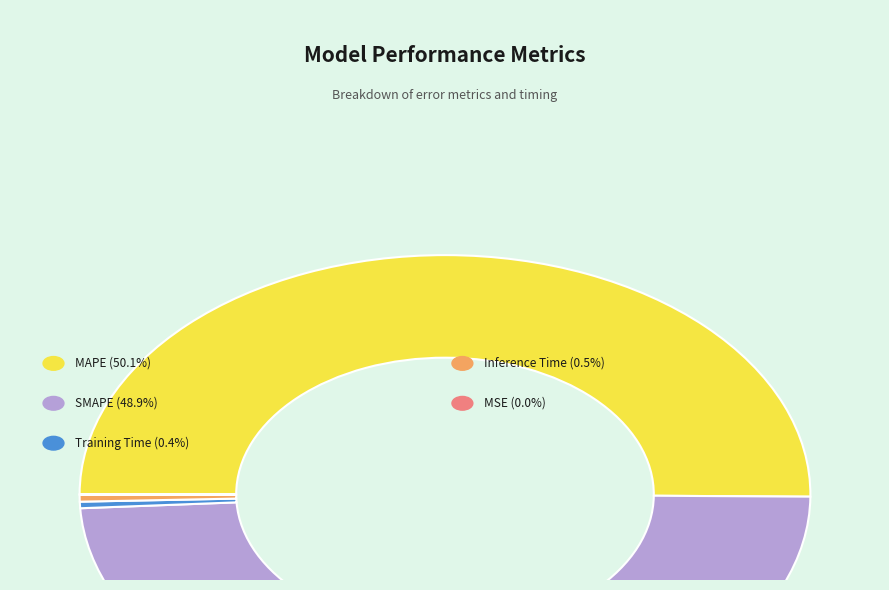

What percentage is the MAPE slice, to the nearest percent?

50%